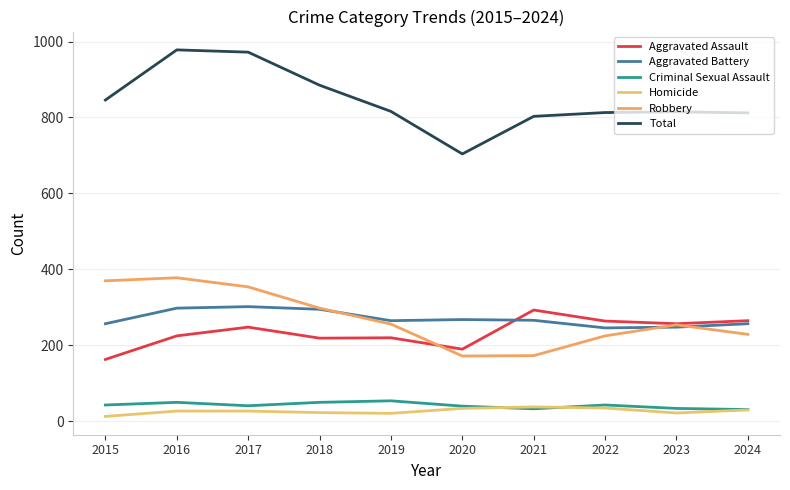

Which series has the largest total across all categories?

Total